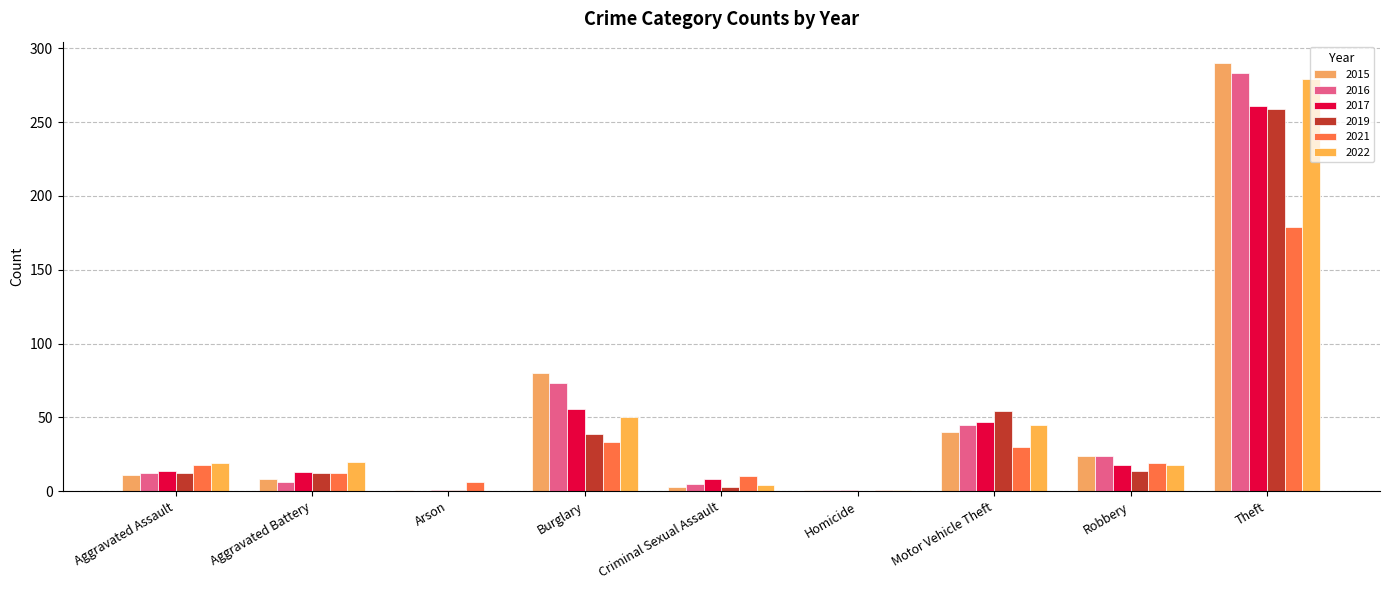

What is the average value of the 2016 series?

50